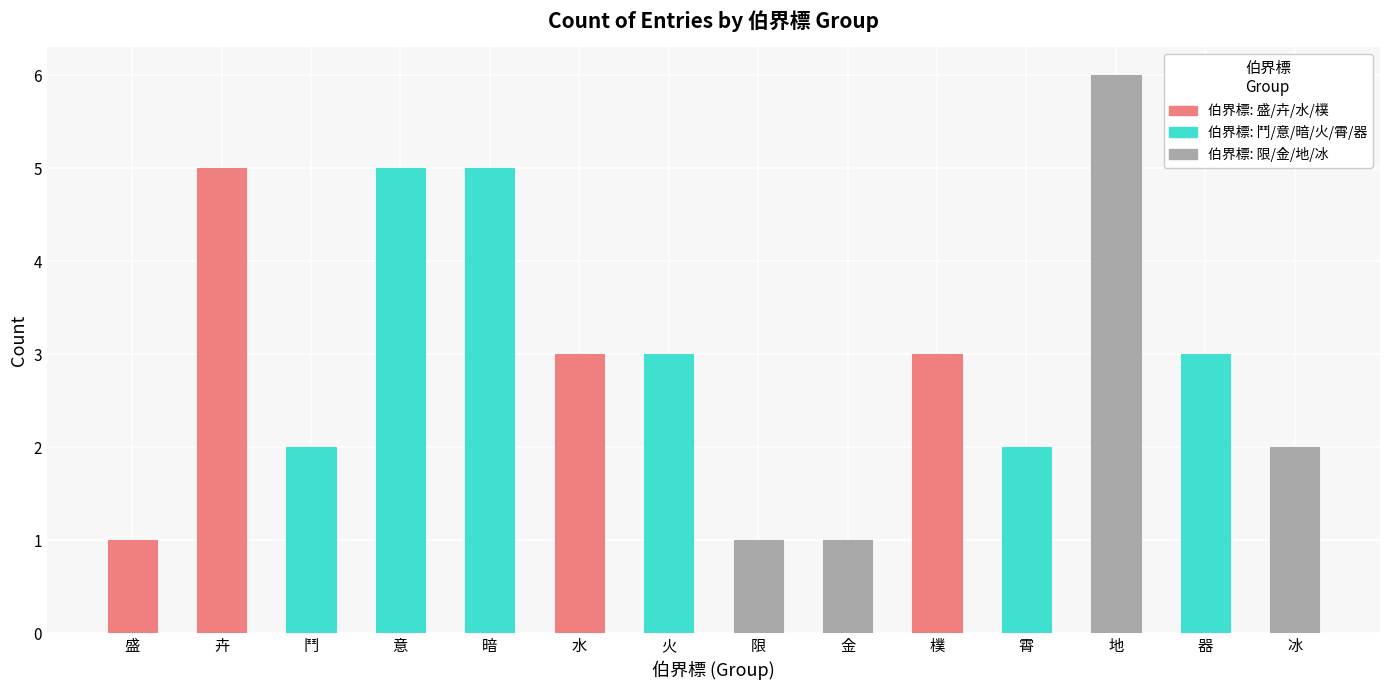

What is the greatest value displayed?

6